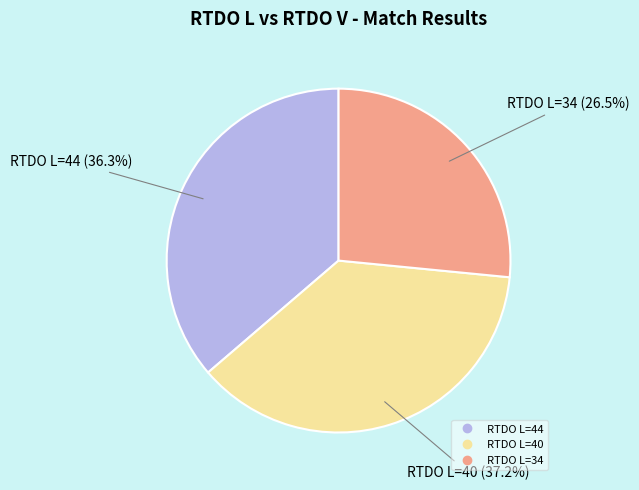

How many segments does this pie chart have?

3